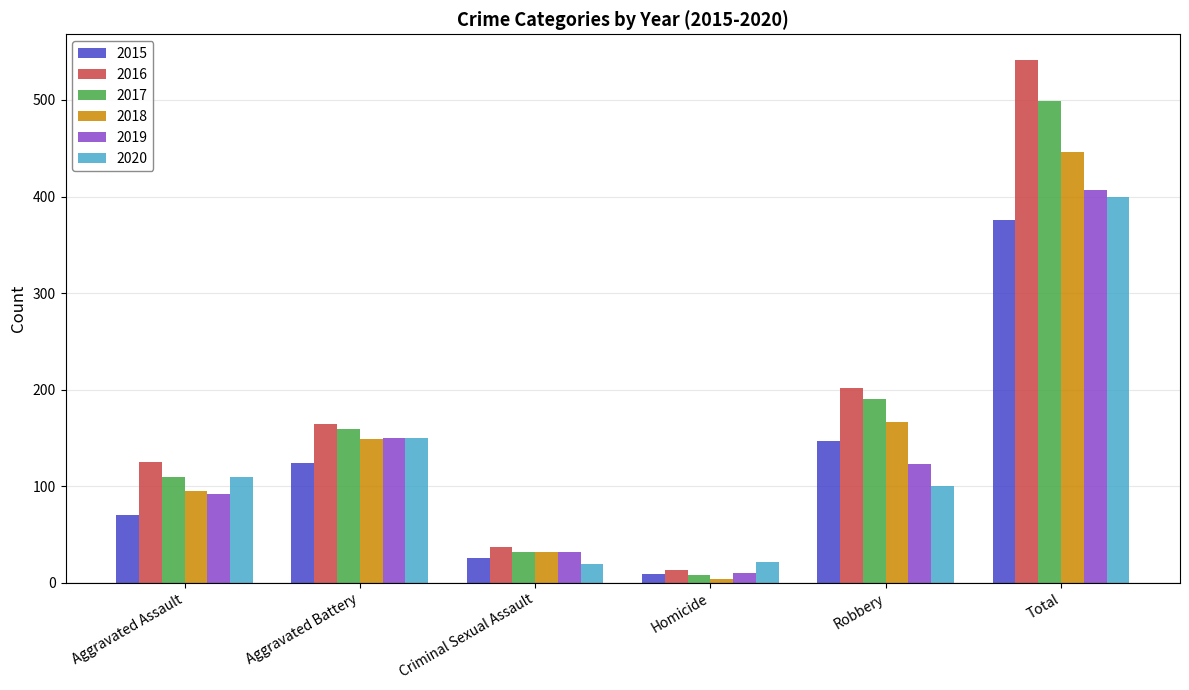

What is the difference between the highest and lowest values at Aggravated Assault?

55